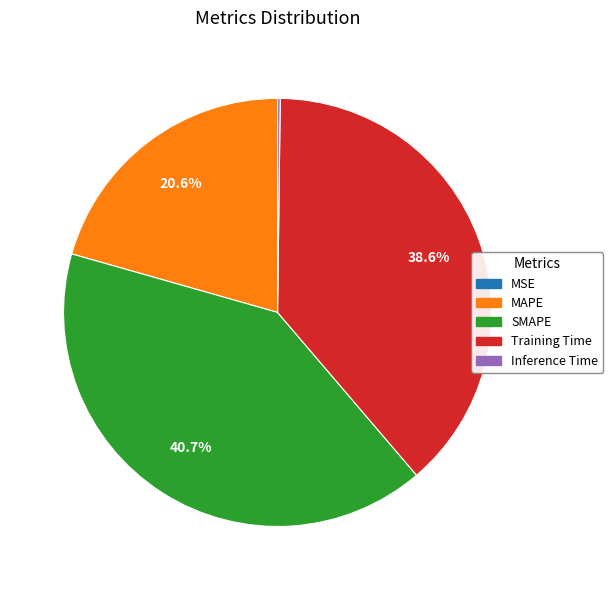

Which slice is the largest?

SMAPE